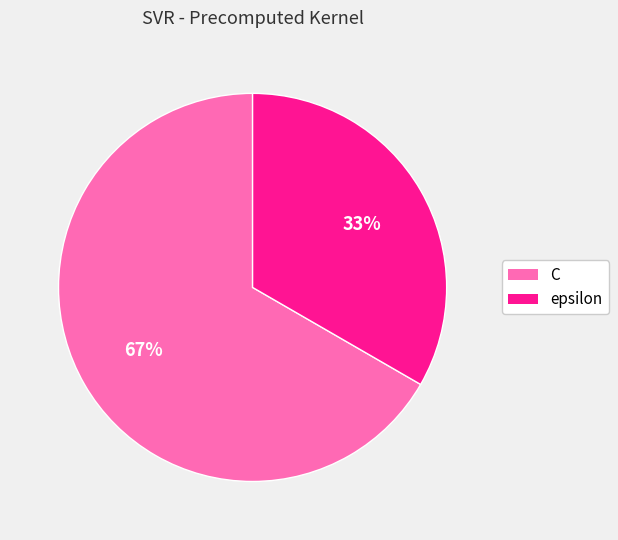

Which has a higher value, C or epsilon?

C